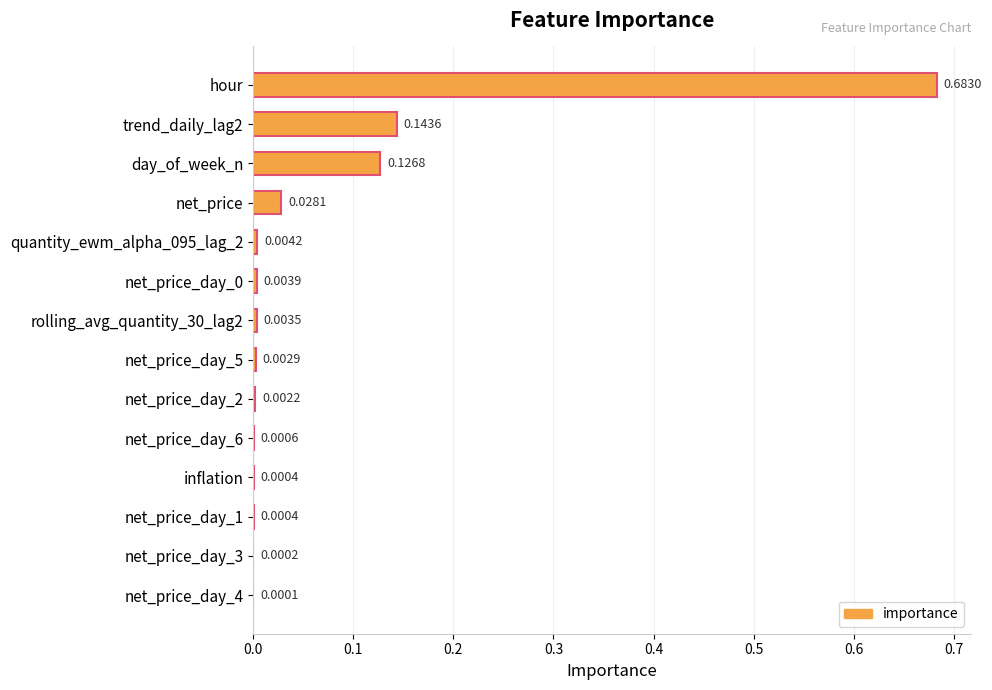

Are the bars horizontal?

Yes